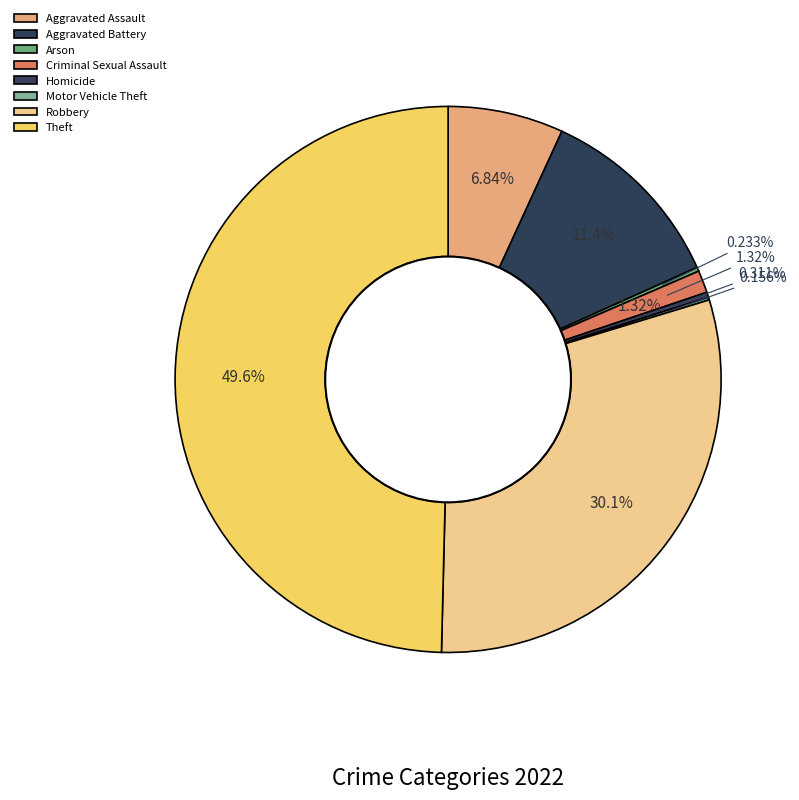

Rank the categories by value from lowest to highest.

Motor Vehicle Theft, Arson, Homicide, Criminal Sexual Assault, Aggravated Assault, Aggravated Battery, Robbery, Theft